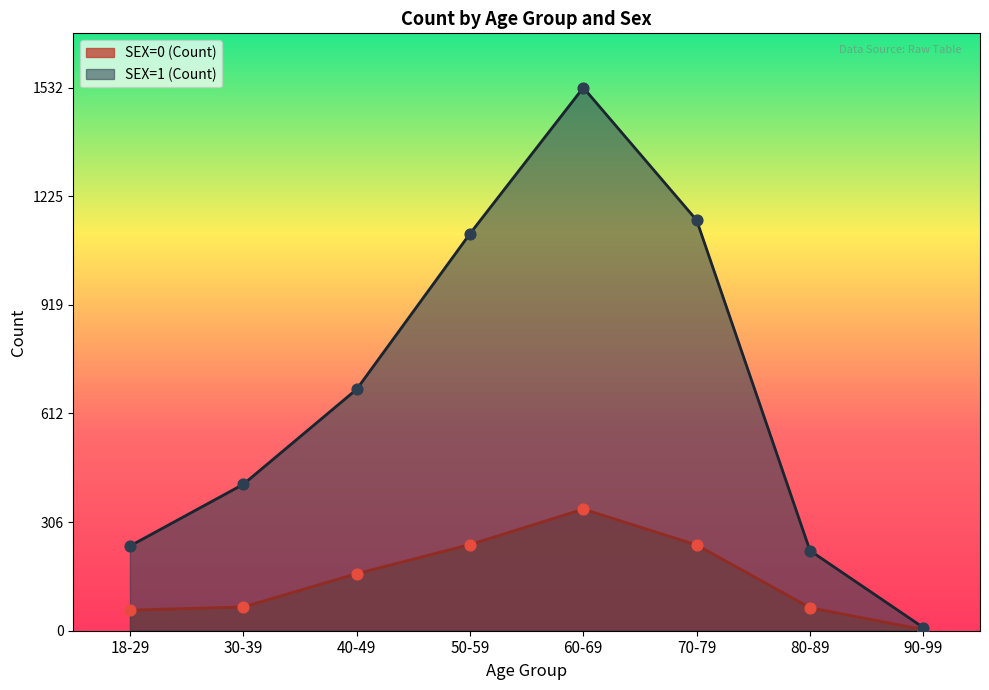

Which series contains the lowest Y value?

SEX=0 (Count)